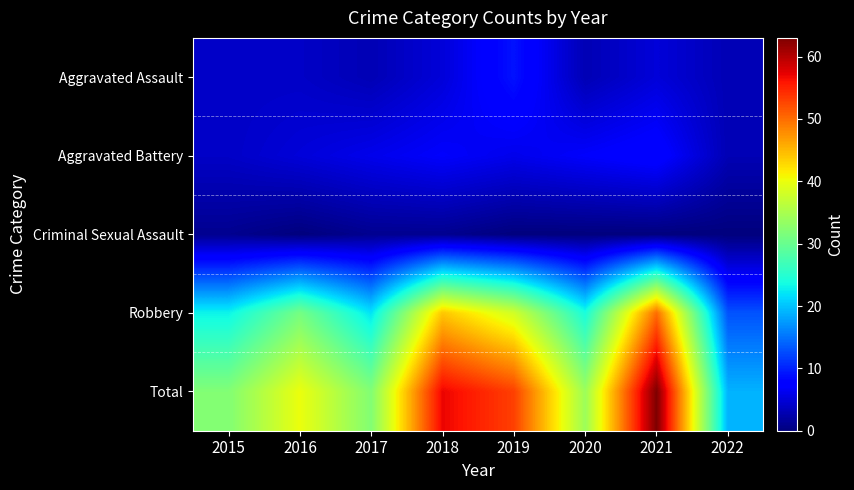

Which category has the highest value across all series?

2021